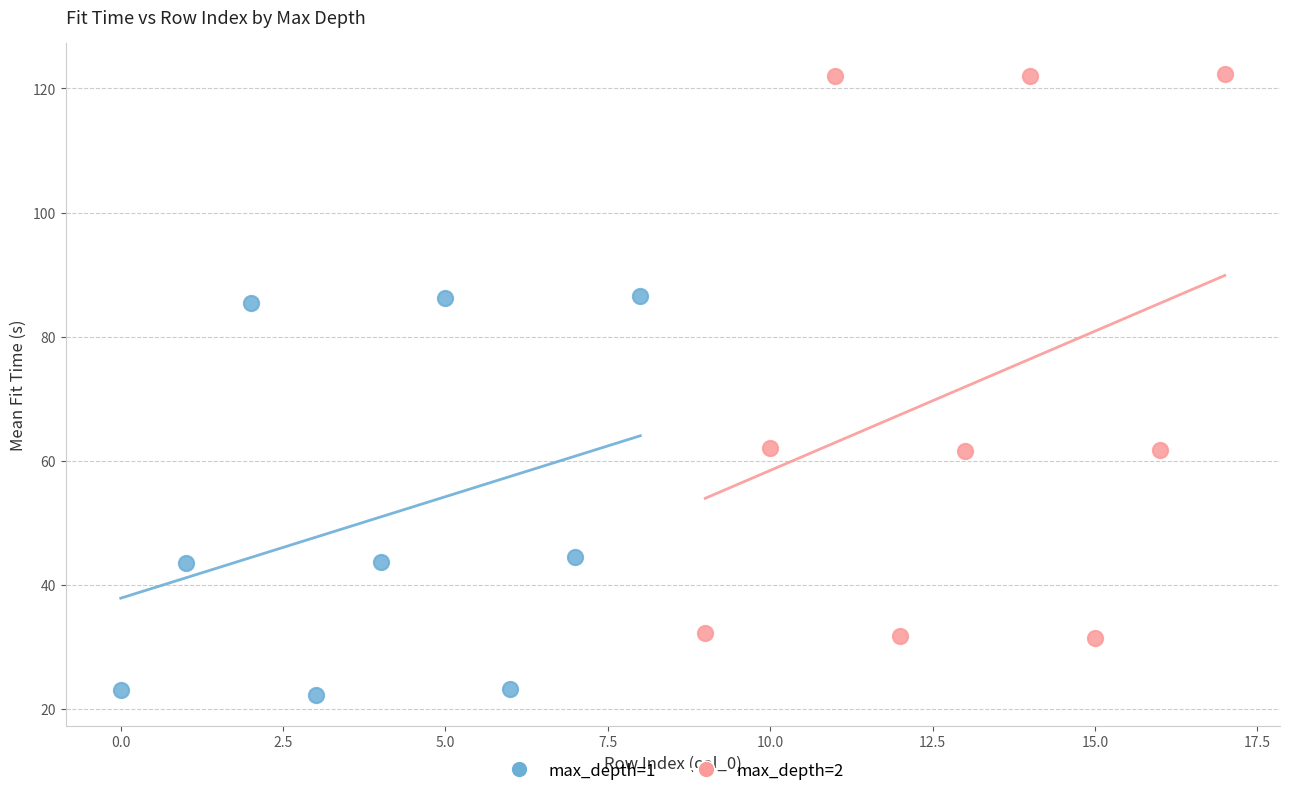

Which series reaches the maximum Y coordinate?

max_depth=2